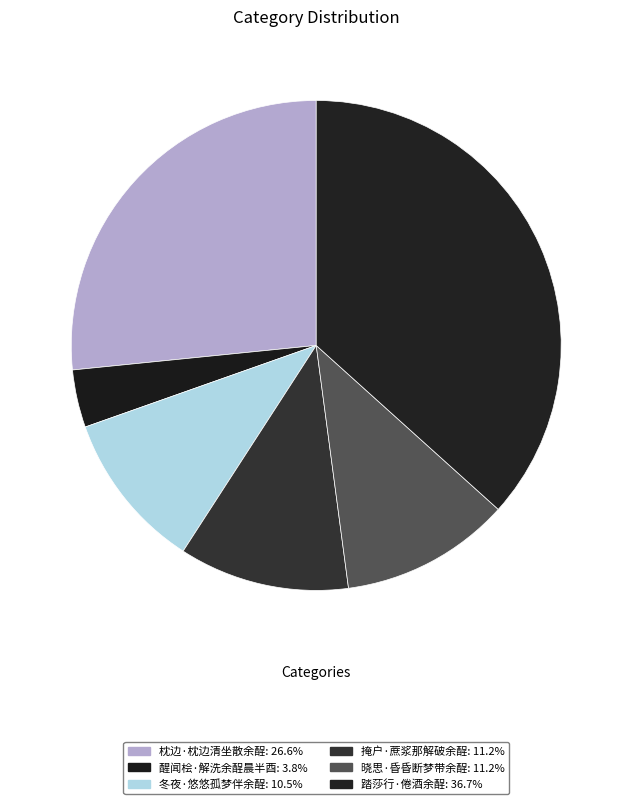

How many slices are in this pie chart?

6